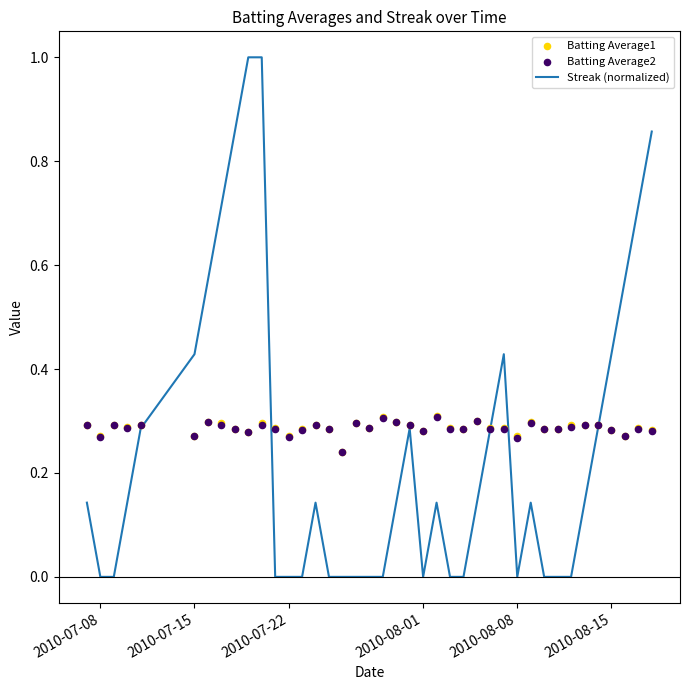

Is the value of Streak (normalized) at 25 greater than the value of Batting Average1 at 28?

No